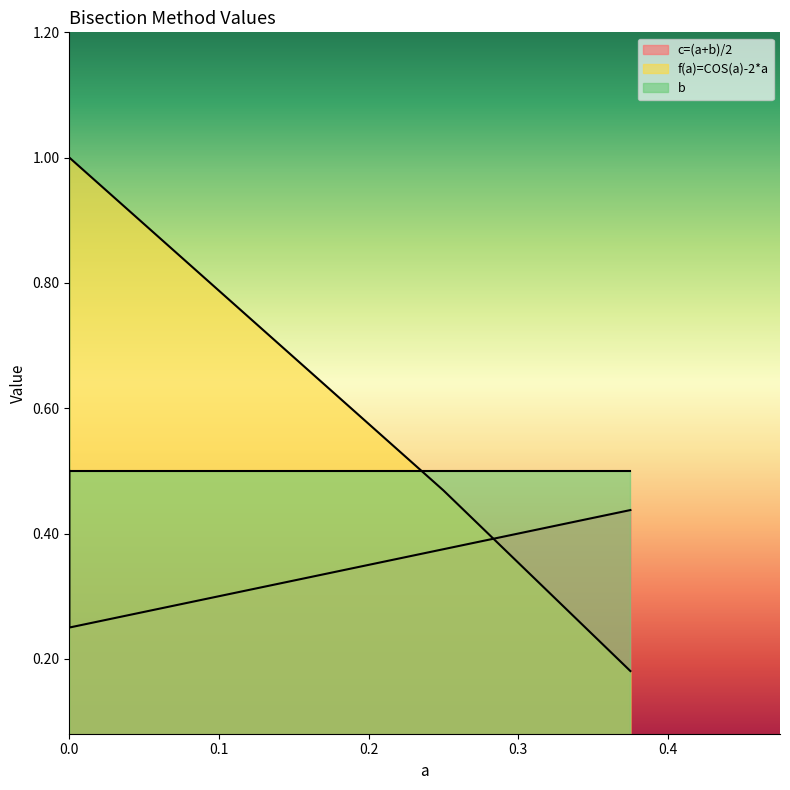

True or false: b and c=(a+b)/2 cross at least once.

False